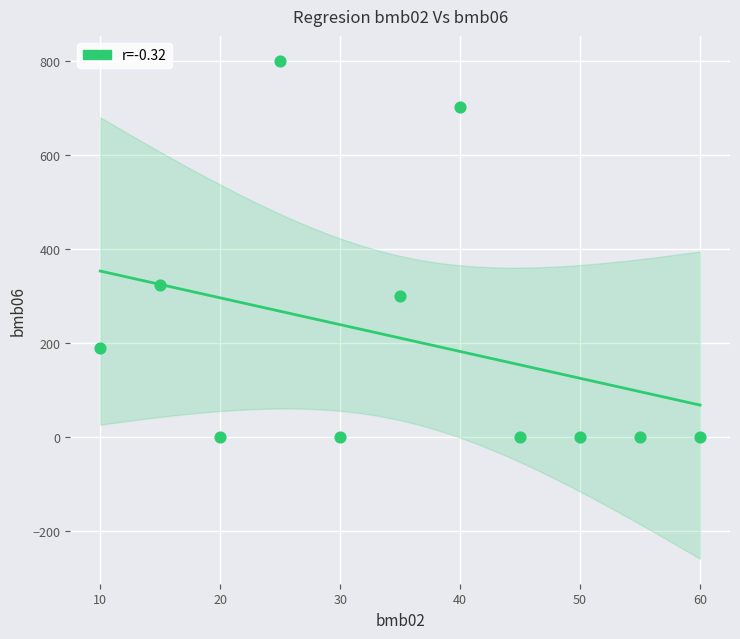

What Y value in the scatter plot is closest to 400?

323.0